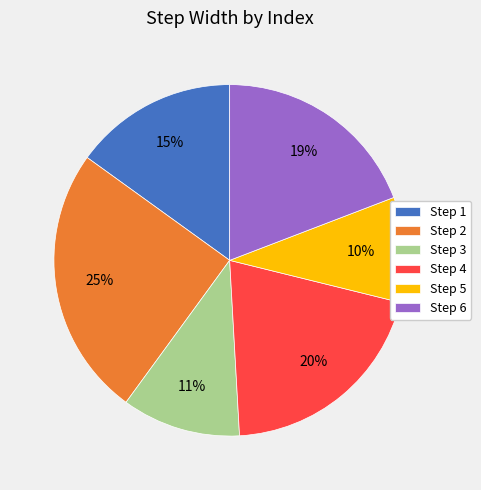

Is the sum of Step 2 and Step 4 greater than half?

No